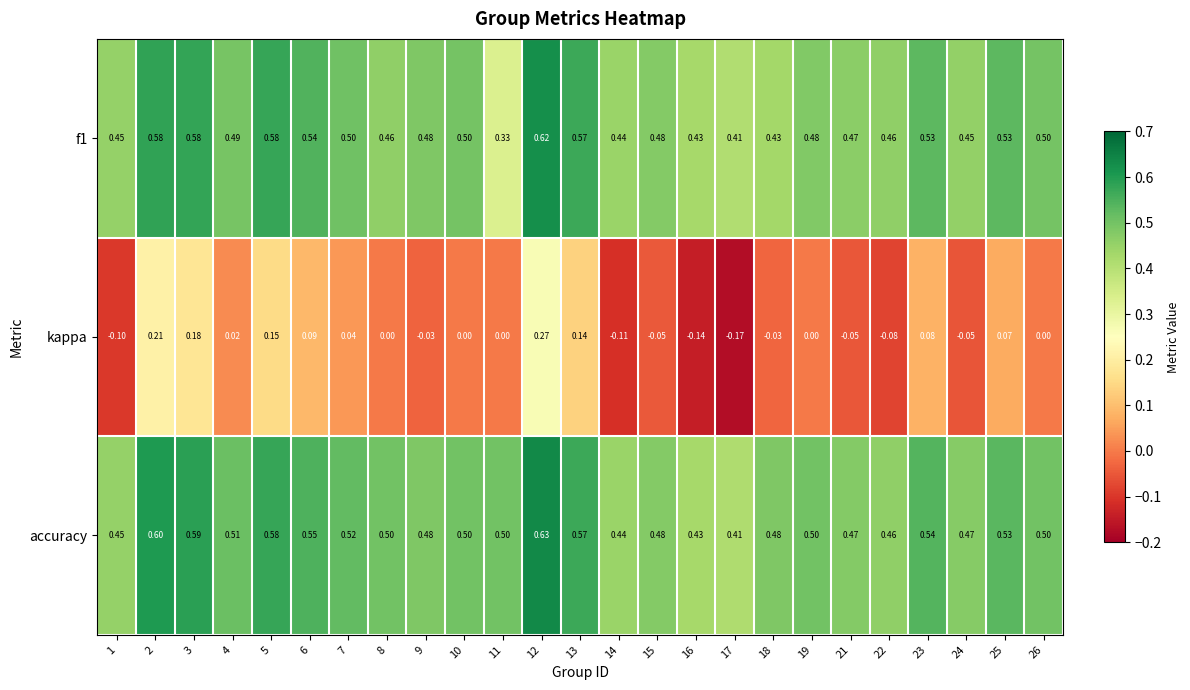

Which series has the widest spread of values?

kappa